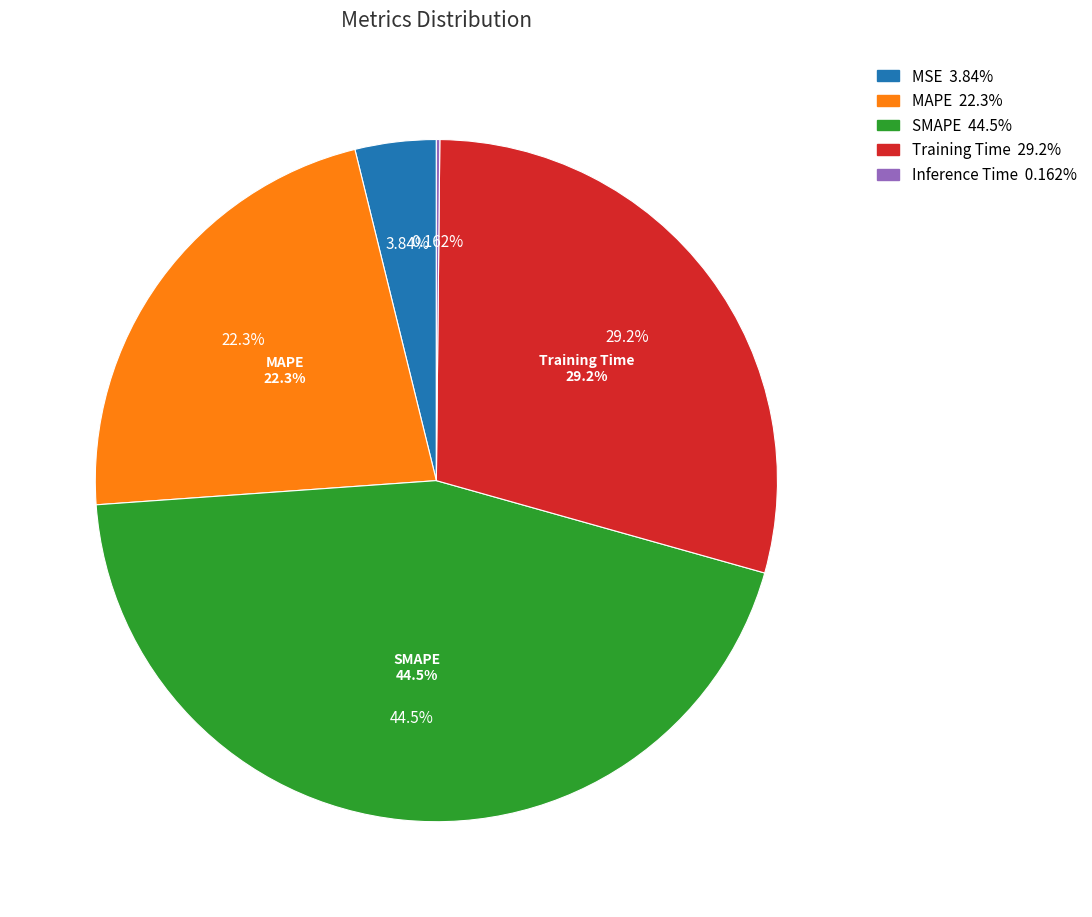

Combined, what portion of the pie is Training Time and MAPE?

51.5%